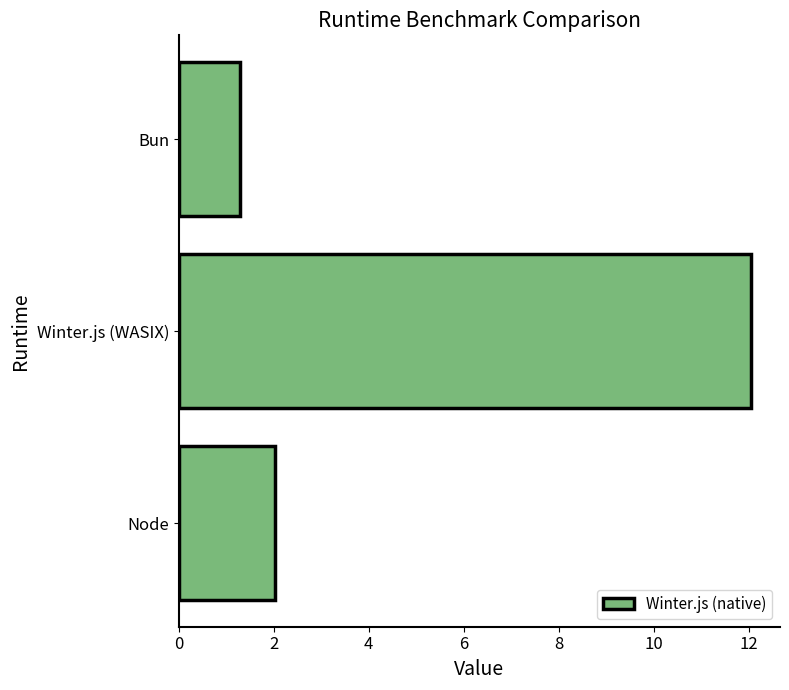

The chart shows a value of 8.2 at Winter.js (WASIX). True or false?

False